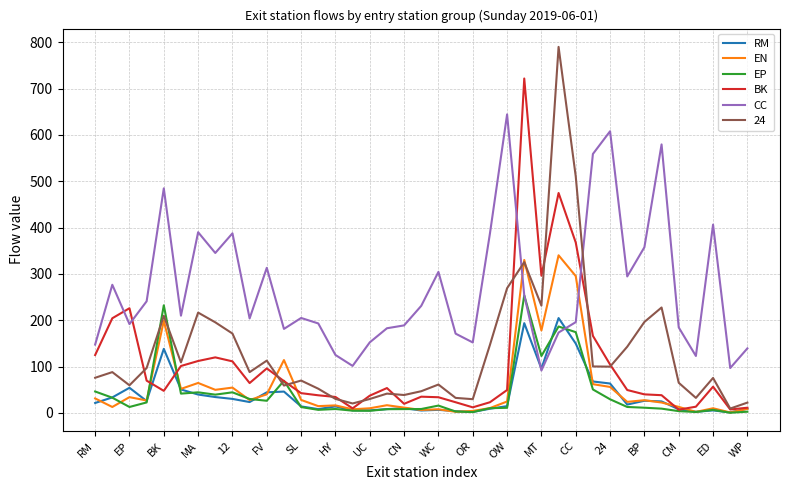

What is the maximum value shown in the chart?

789.8